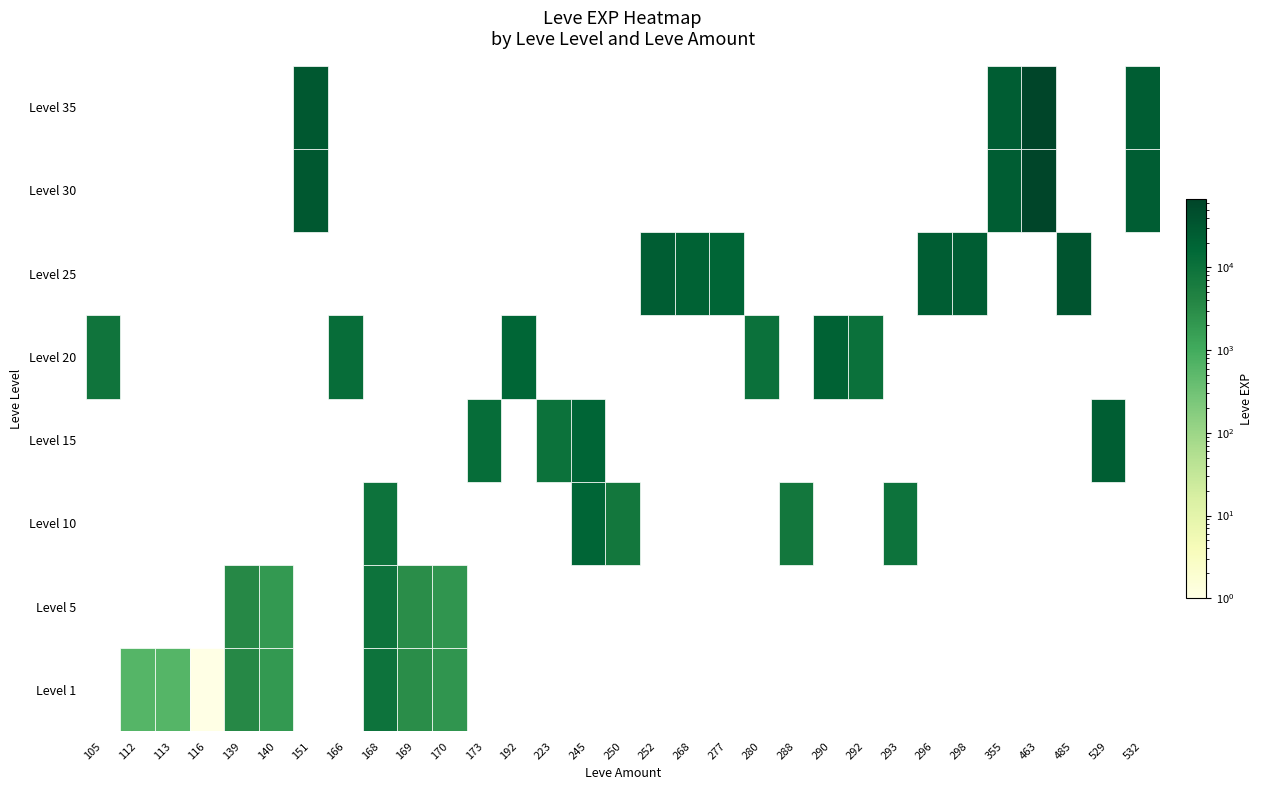

True or false: Level 35 has a value of 17936.7 at 168.

False